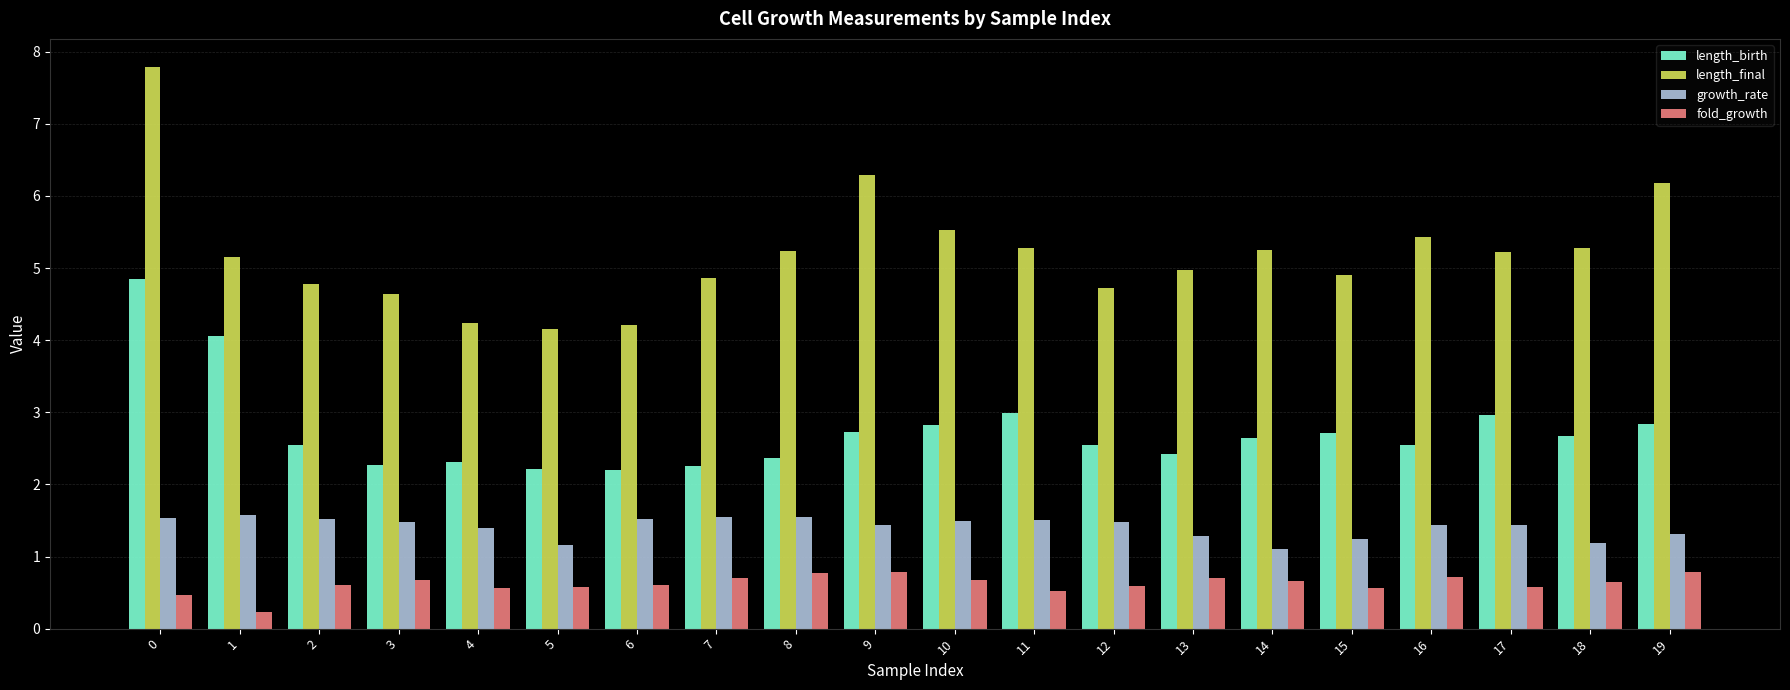

What are all the series names shown in the legend?

length_birth, length_final, growth_rate, fold_growth